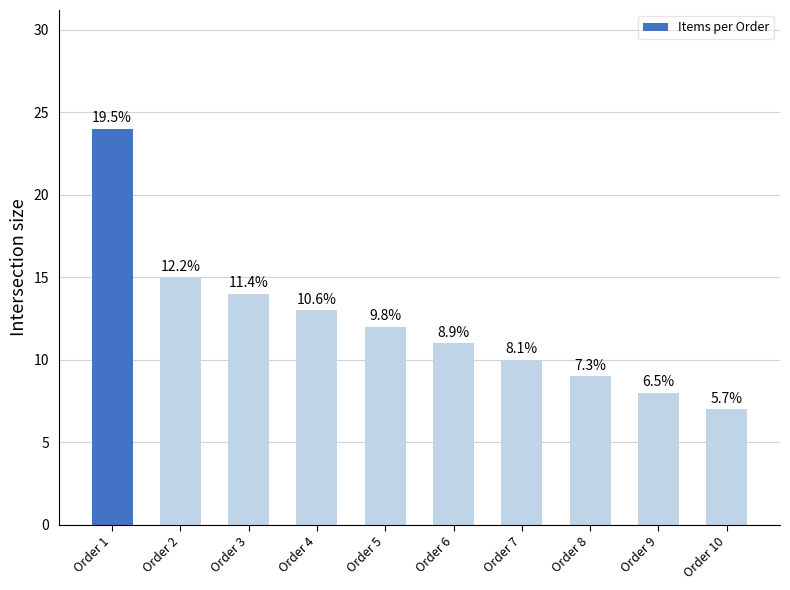

Which has a higher value, Order 1 or Order 2?

Order 1